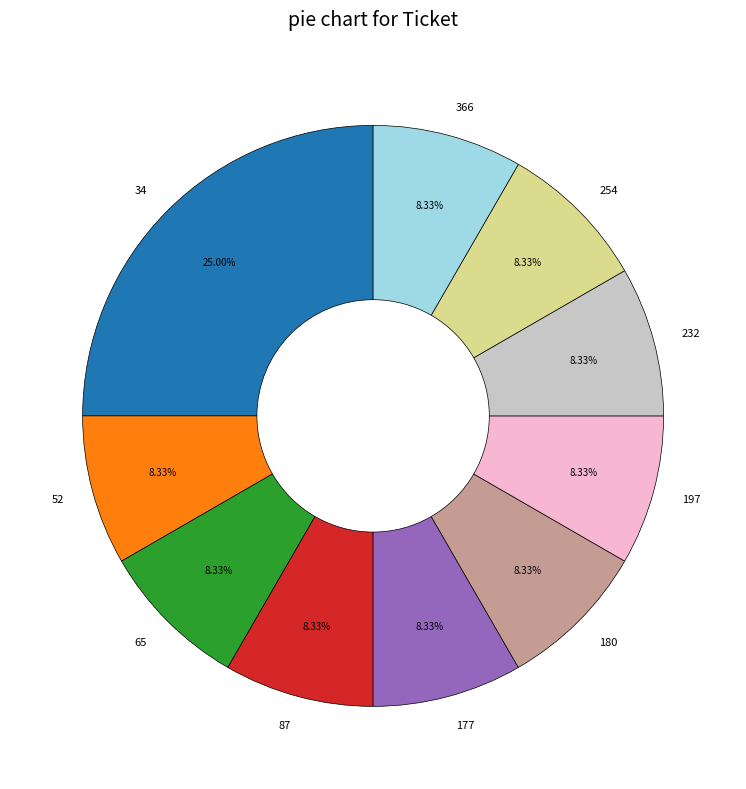

How many segments does this pie chart have?

10